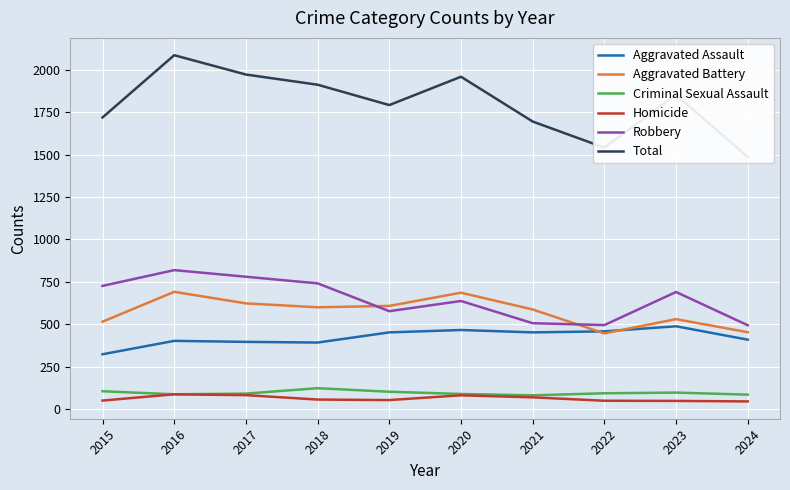

What is the value of the Criminal Sexual Assault point at the 9th from the left?

97